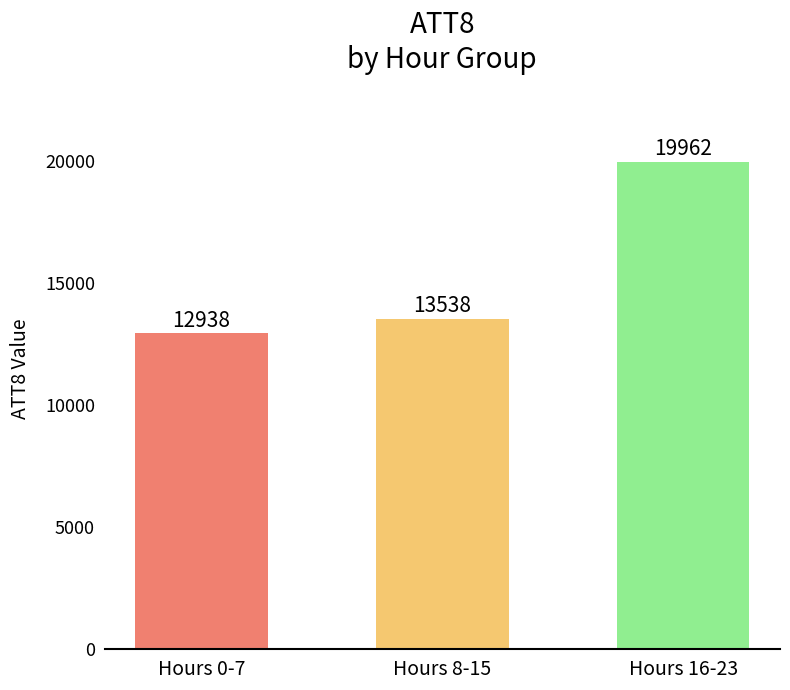

At which label is the value closest to 16450?

Hours 8-15